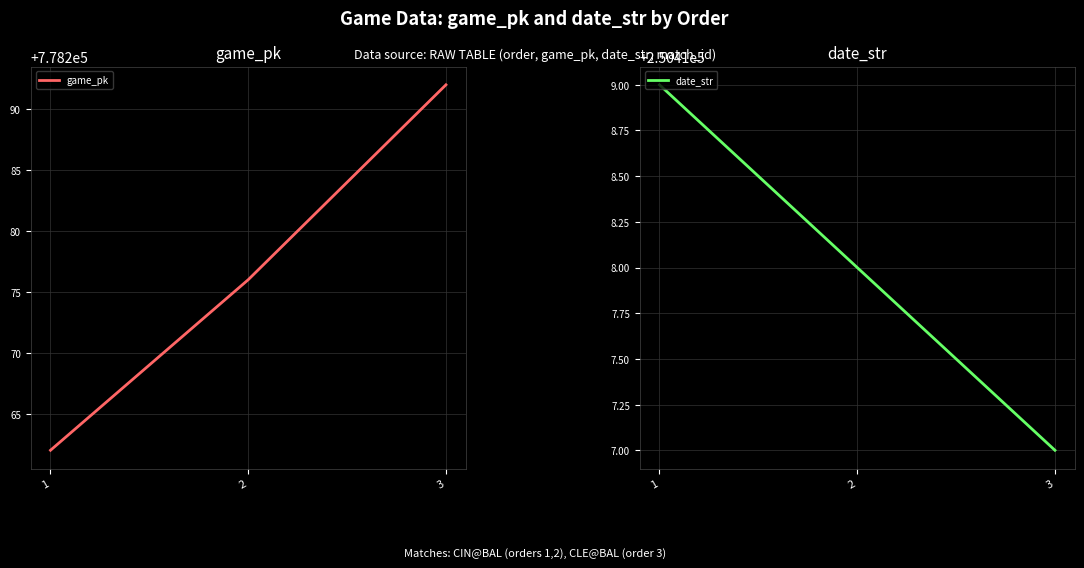

Which series changed the most between 2 and 3?

game_pk